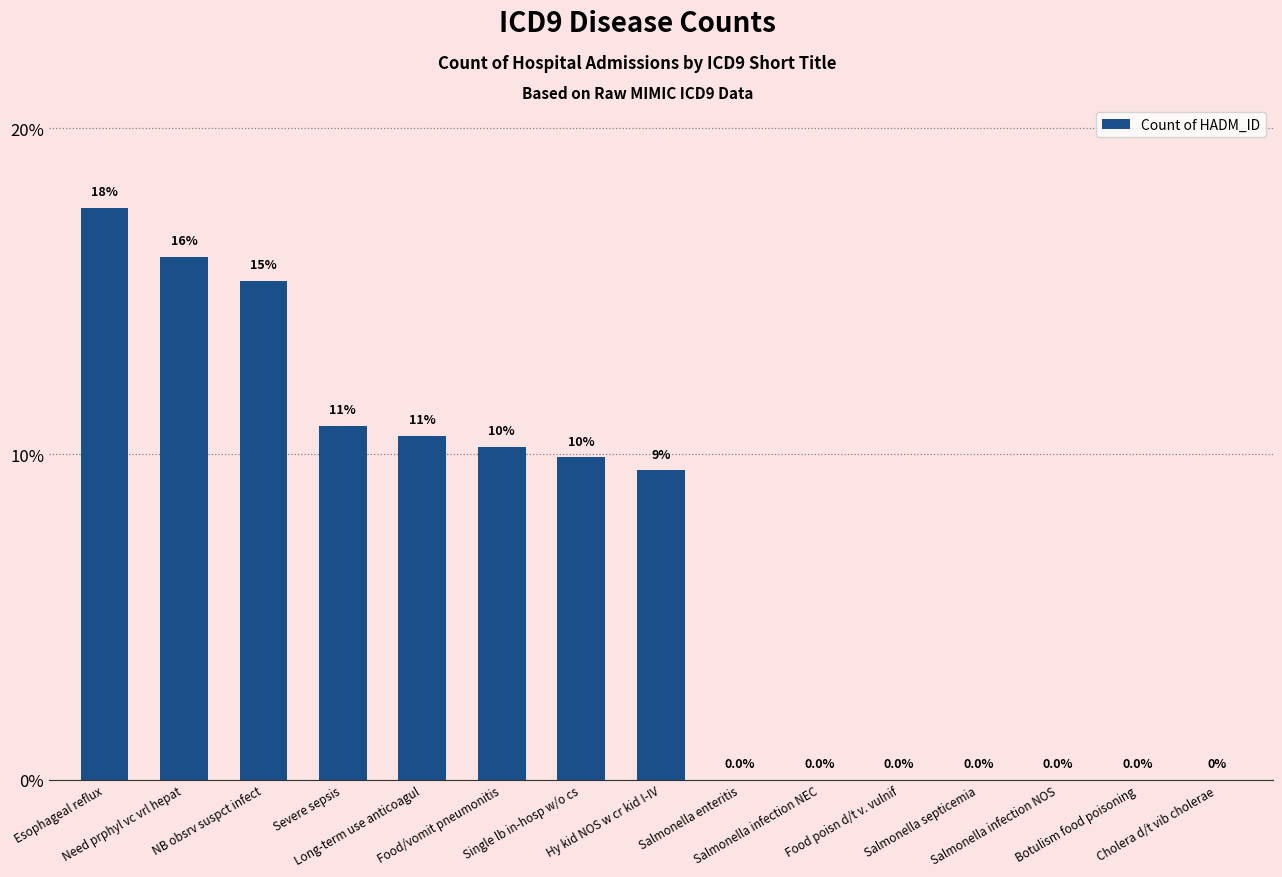

Count the number of values greater than 9.

8